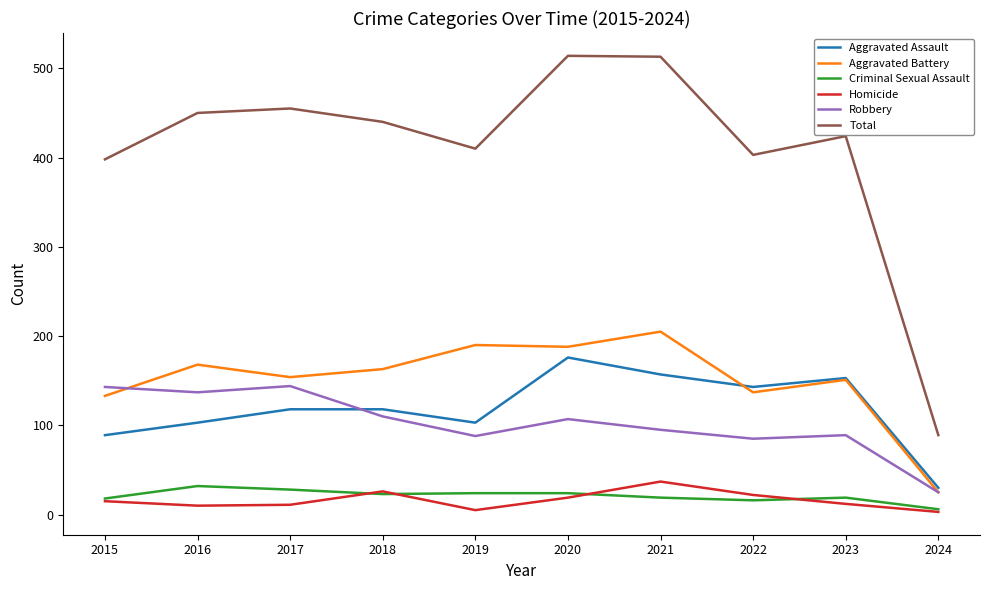

Is it true that Criminal Sexual Assault equals 41 at 2018?

False